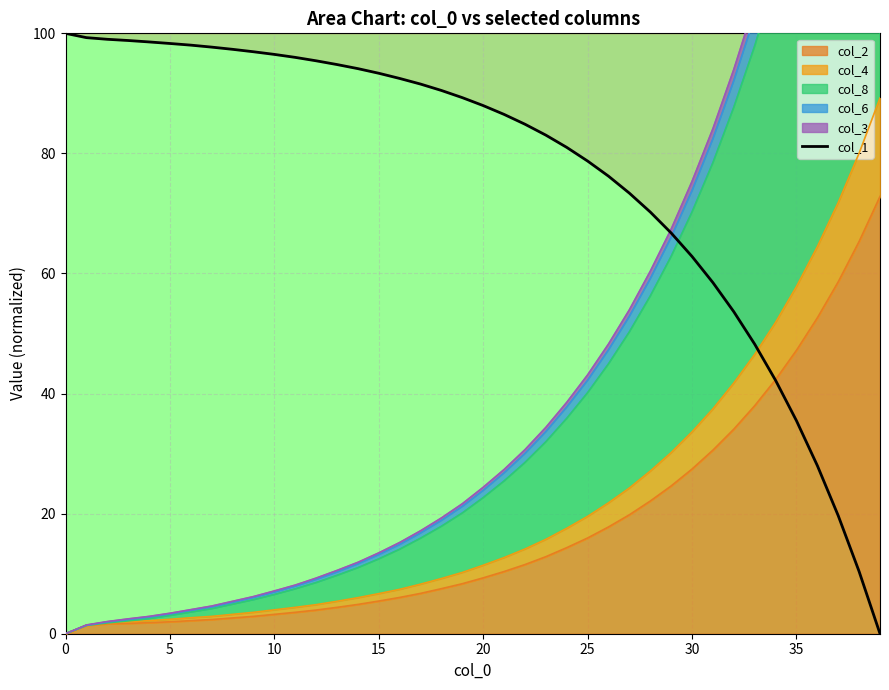

Reading left to right, what are all the values shown in this chart?

100.0	99.3	99.0	98.8	98.6	98.3	98.0	97.7	97.3	96.9	96.5	96.0	95.4	94.8	94.1	93.3	92.5	91.5	90.5	89.3	88.0	86.5	84.9	83.0	81.0	78.7	76.2	73.4	70.2	66.7	62.8	58.5	53.6	48.2	42.2	35.5	28.0	19.7	10.4	0.0